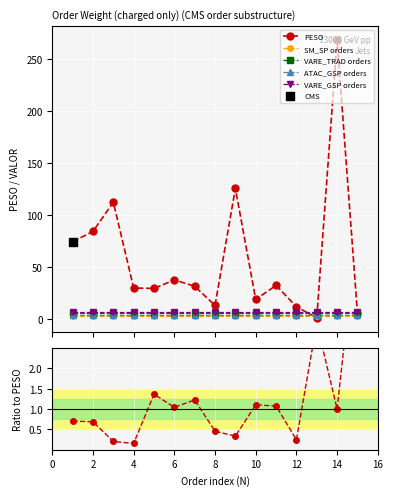

Which series contains the highest Y value?

PESO